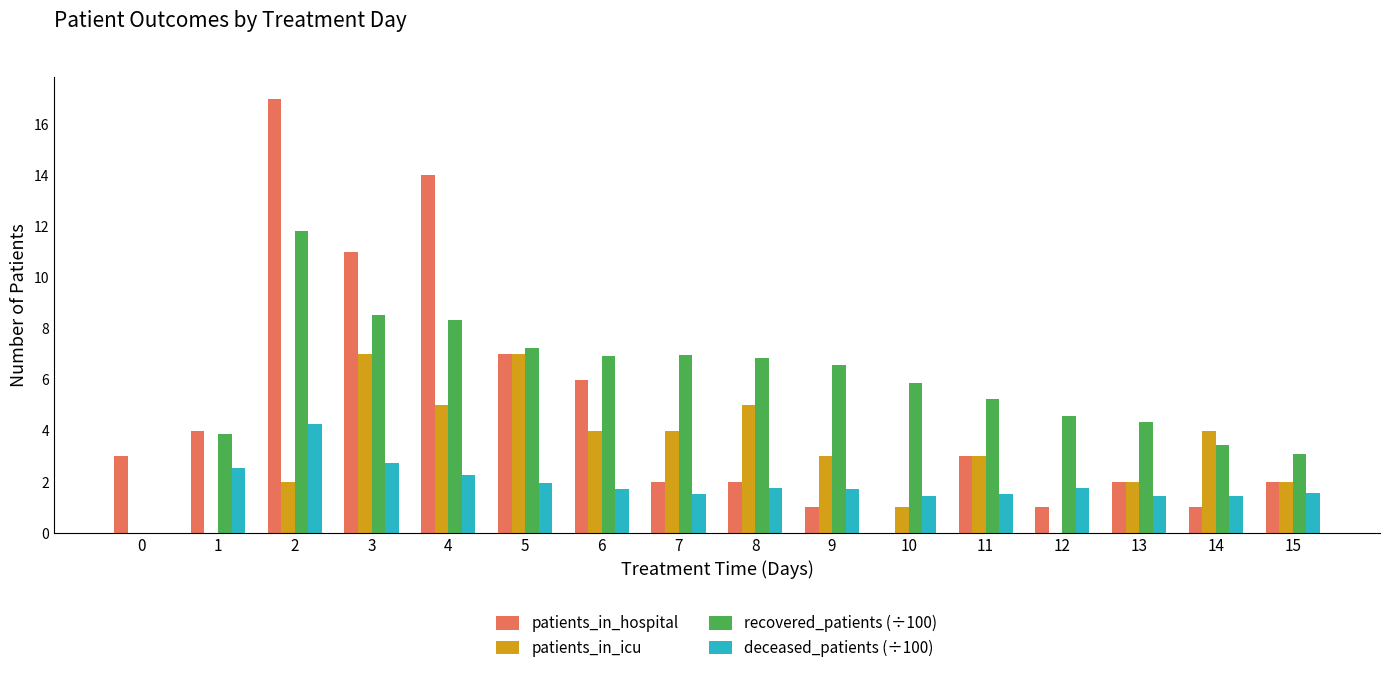

How many values in recovered_patients (÷100) are above zero?

15